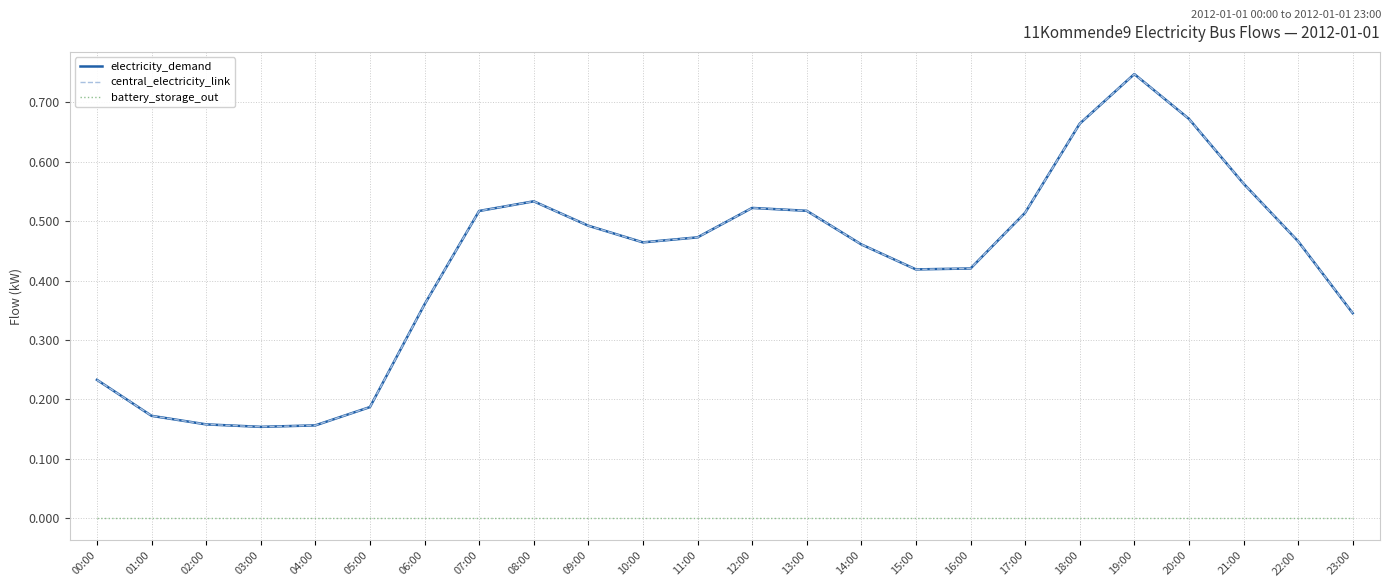

Where is battery_storage_out nearest to the value 0?

00:00